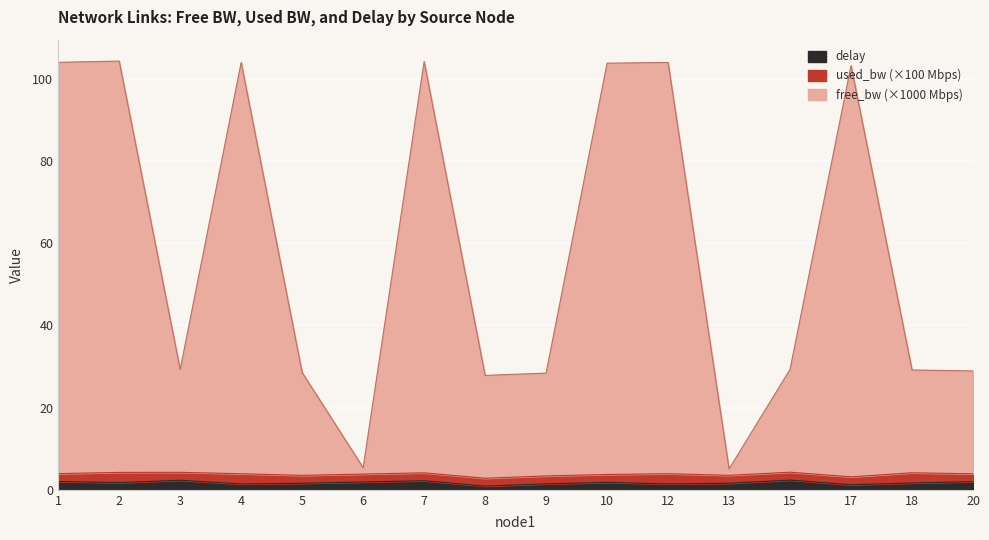

The delay series shows 1.4 at 12. True or false?

True